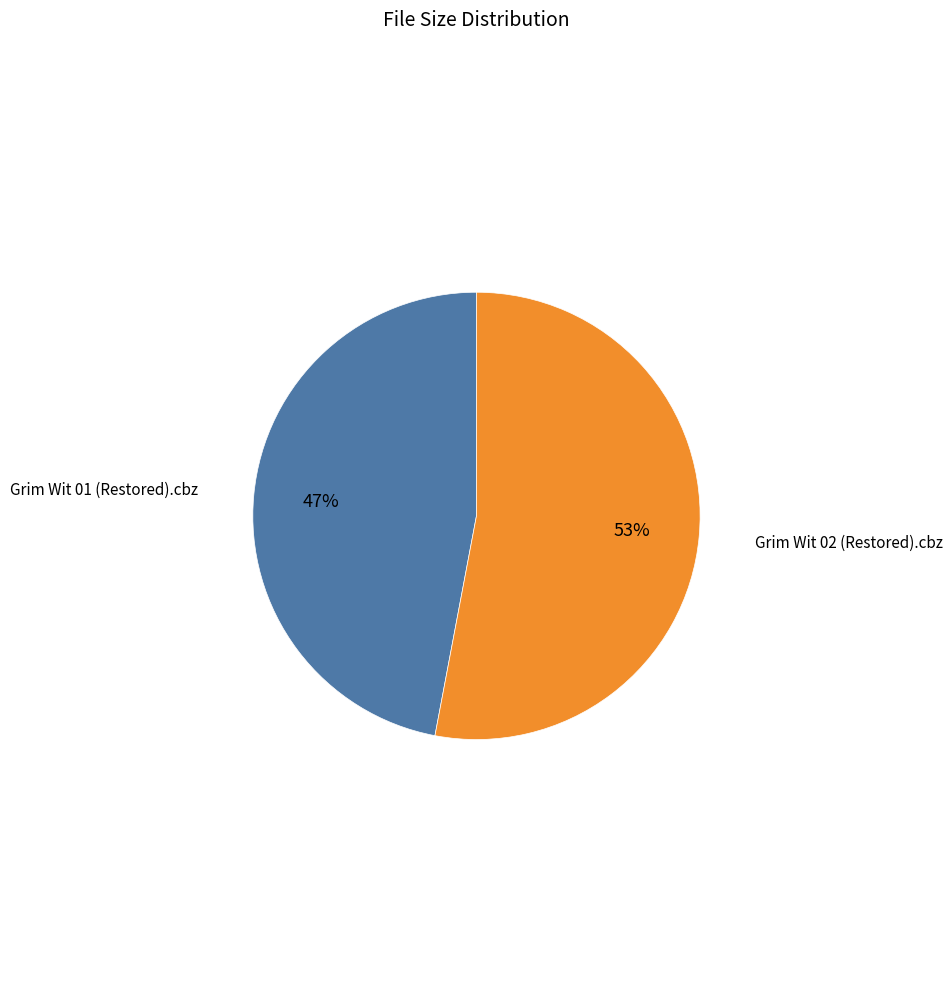

To the nearest percent, what is the difference between the largest and smallest slice percentages?

6%